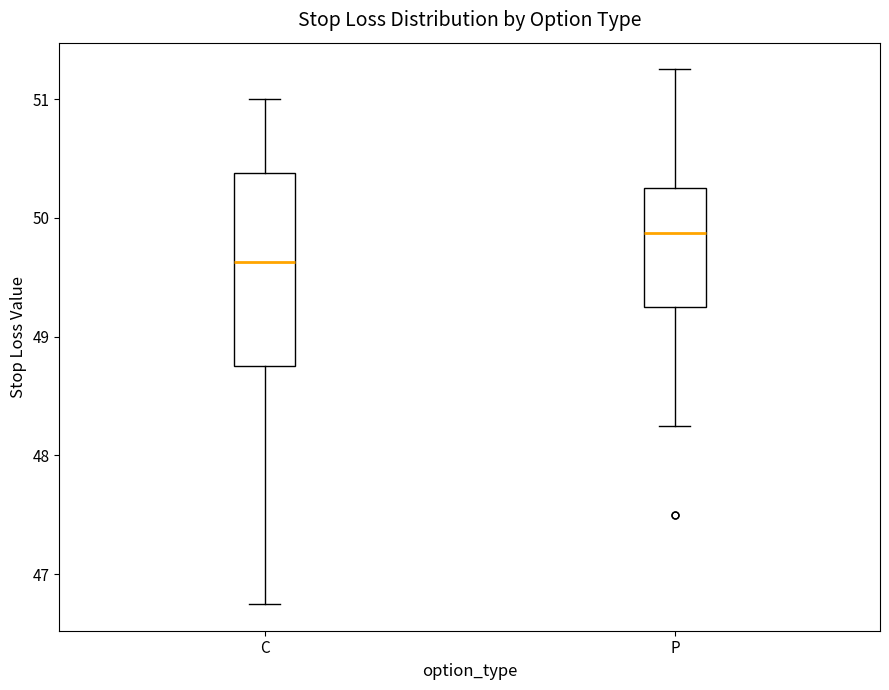

Reading left to right, transcribe this box plot: for each box, give where its median line is, the range the box spans, and where its two whiskers end, as read against the y-axis. The values are not printed on the chart, so give them approximately, as read against the axis.

C: median 49.6, box 48.8 to 50.4, whiskers 46.8 to 51.0
P: median 49.9, box 49.3 to 50.3, whiskers 48.3 to 51.3